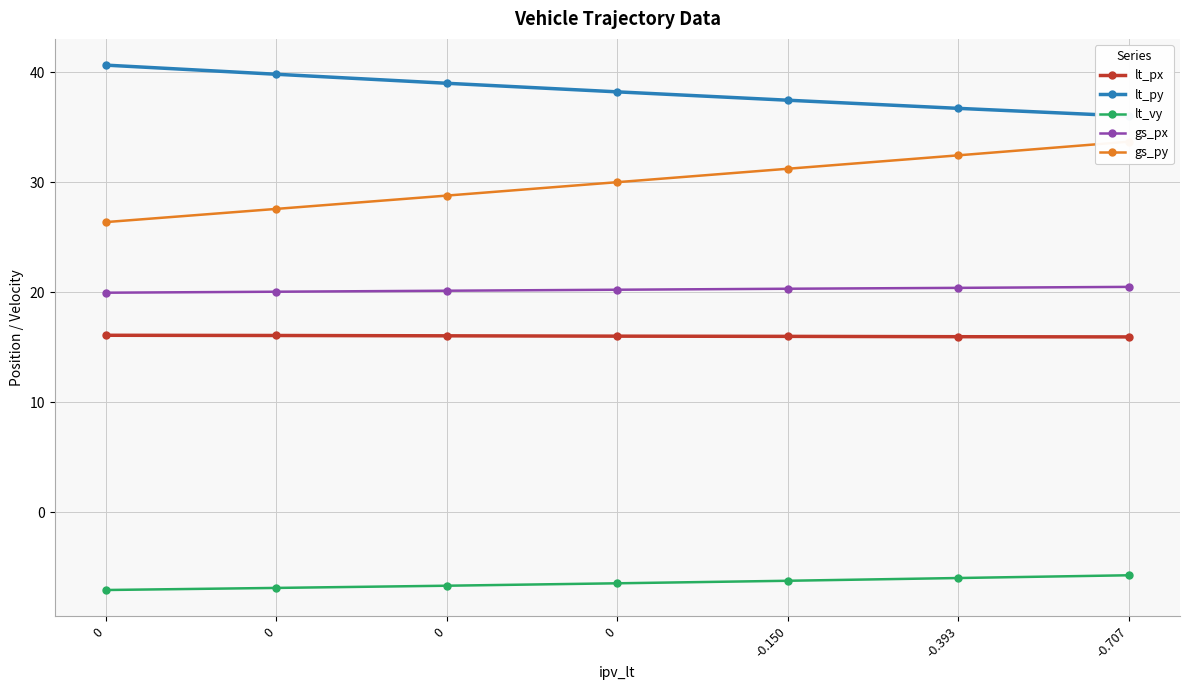

Is it true that lt_px equals 27.8 at -0.150?

False